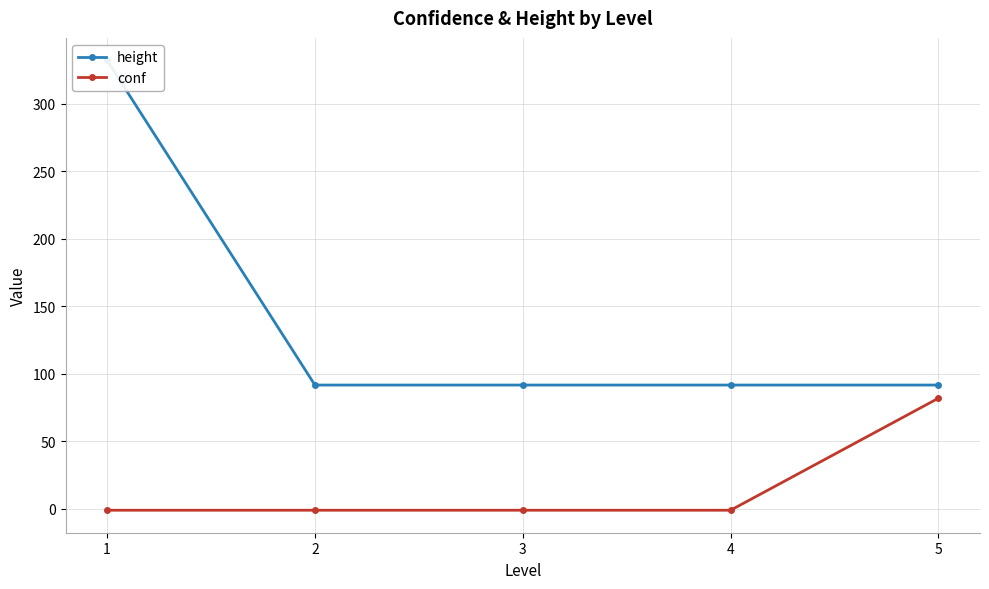

Which label corresponds to the smallest value in the chart?

1